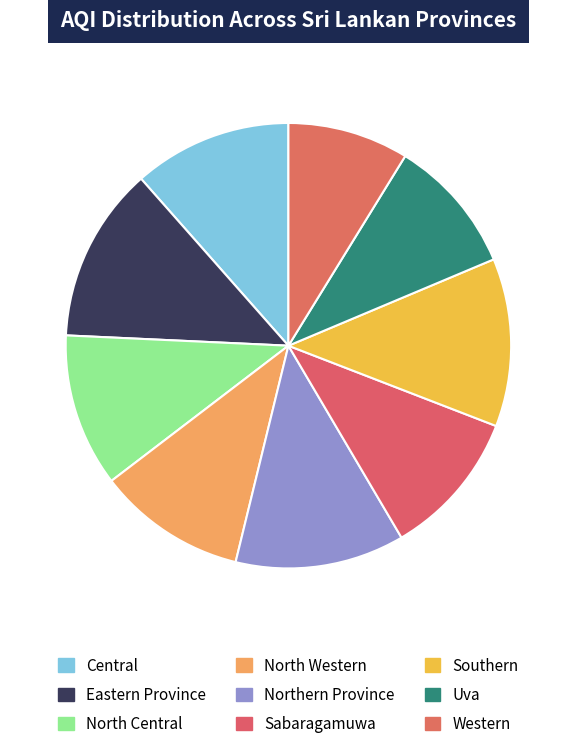

Rank the categories by value from highest to lowest.

Eastern Province, Northern Province, Southern, Central, North Central, North Western, Sabaragamuwa, Uva, Western